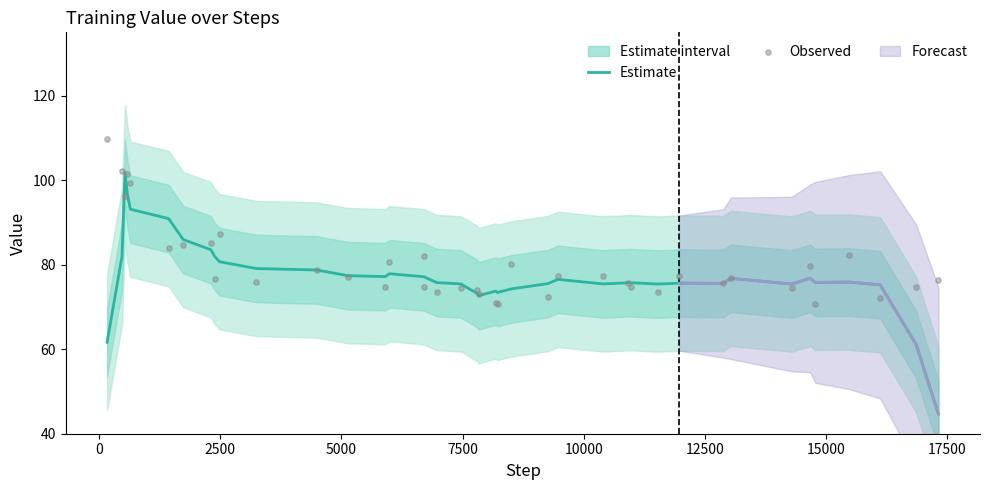

Which series contains the lowest Y value?

Estimate